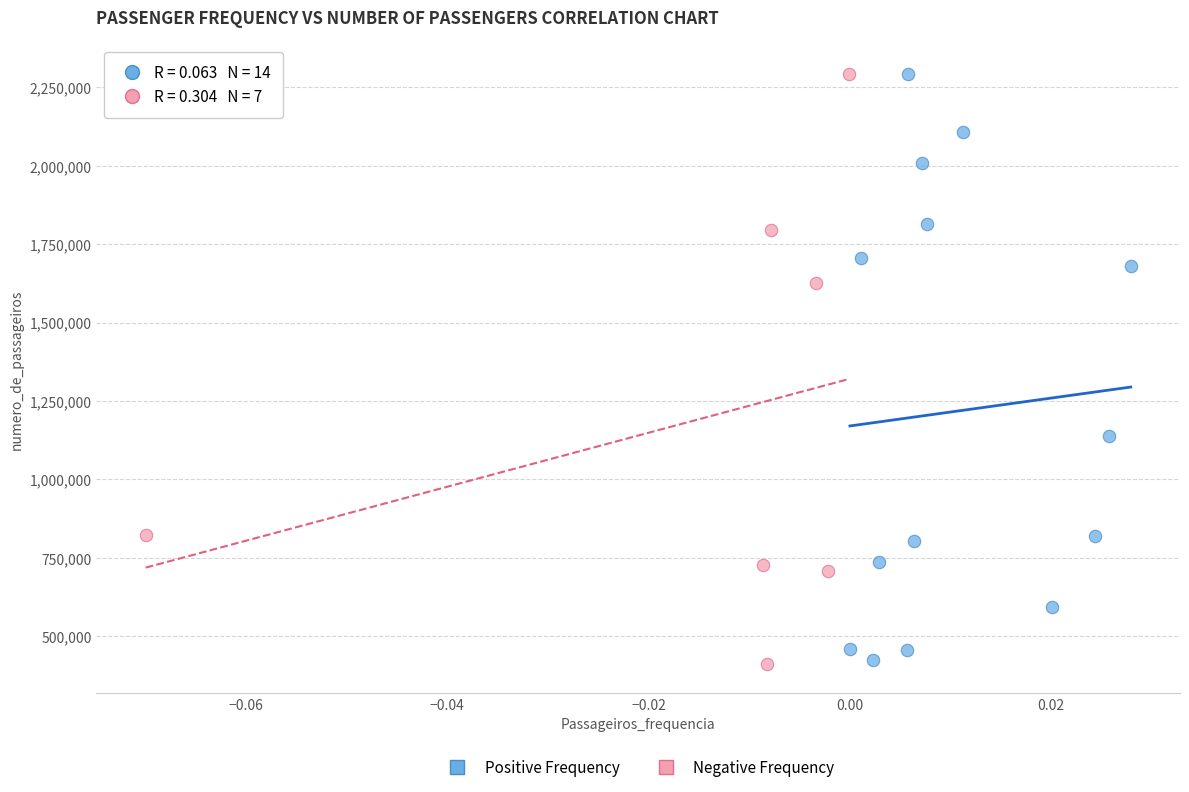

What are all the series names shown in the legend?

Positive Frequency, Negative Frequency